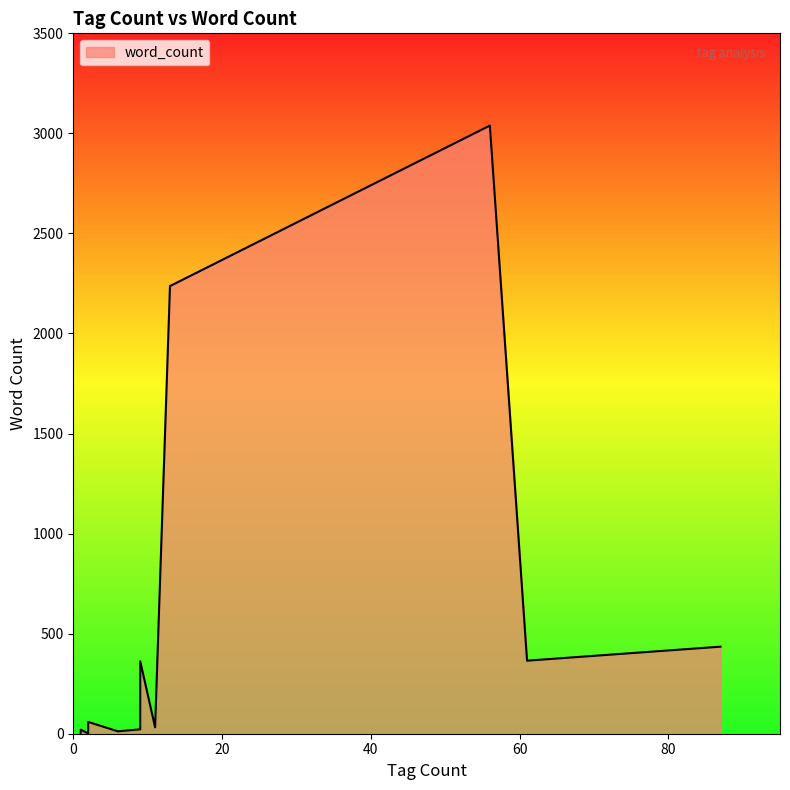

How many lines are shown in the chart?

1